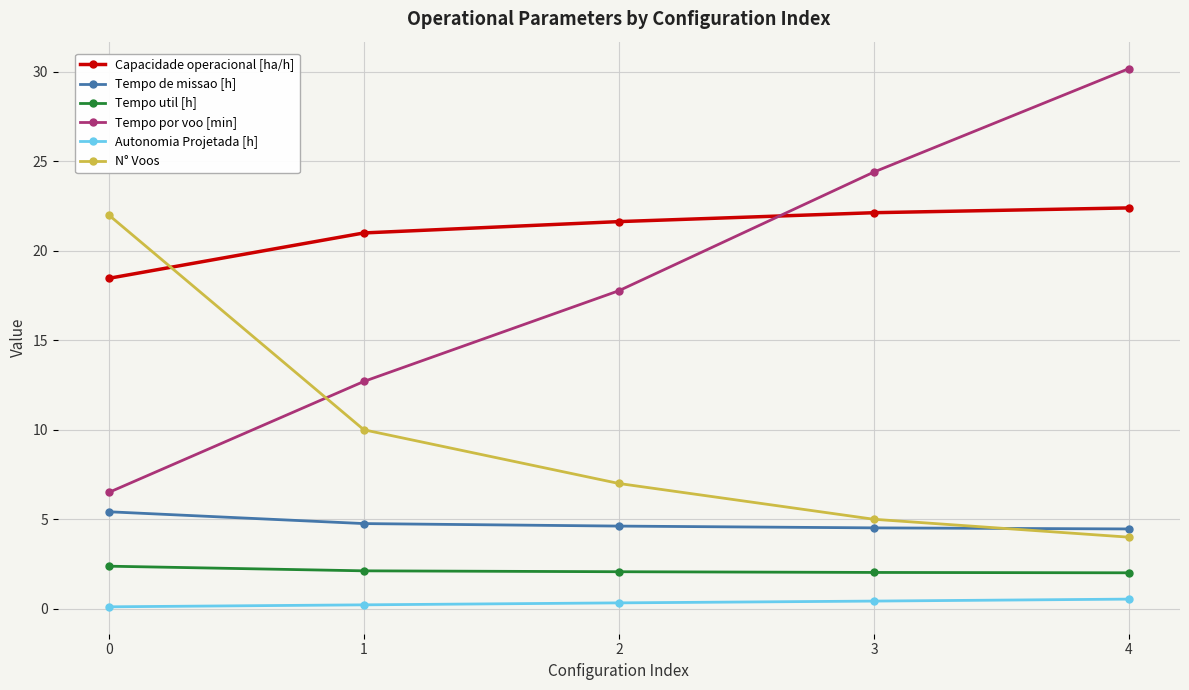

What is the minimum value shown in the chart?

0.1